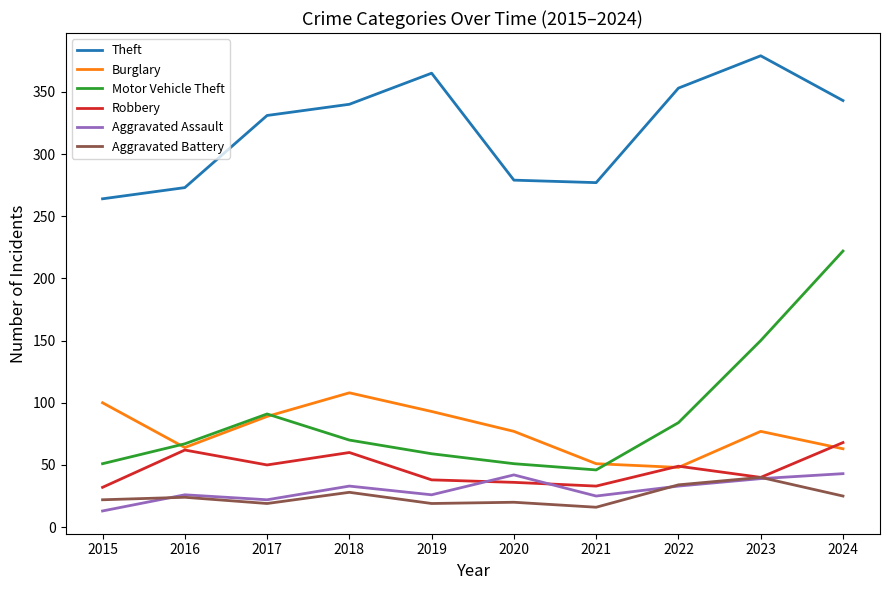

Which series has the widest spread of values?

Motor Vehicle Theft